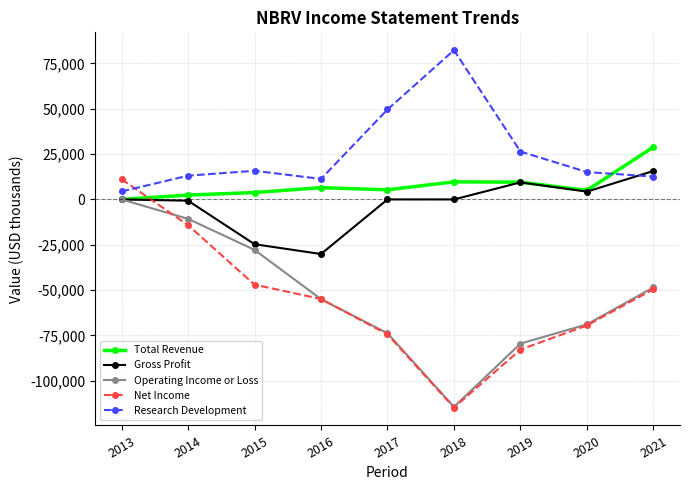

Which series has the largest range (max minus min)?

Net Income